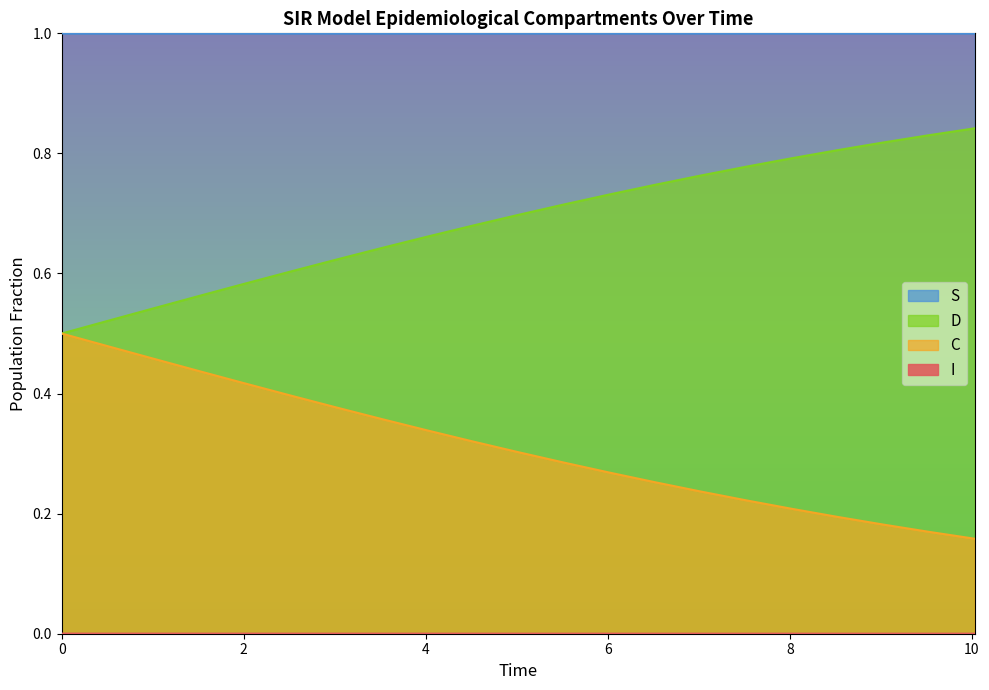

What is the maximum value shown in the chart?

1.0